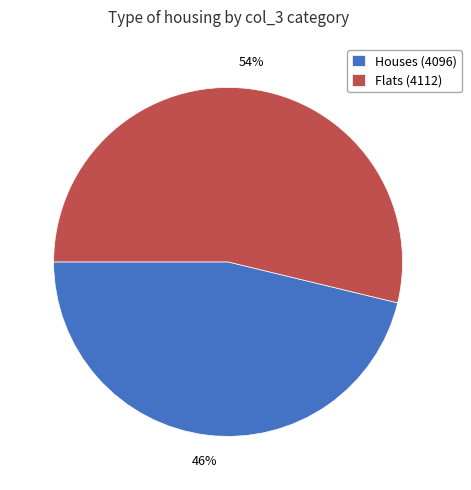

Does Flats (4112) represent more than half of the total?

Yes